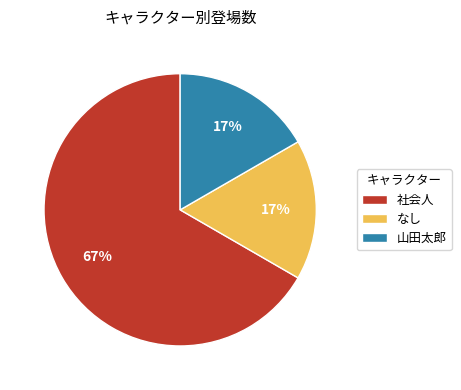

Is there a majority slice in this chart?

Yes